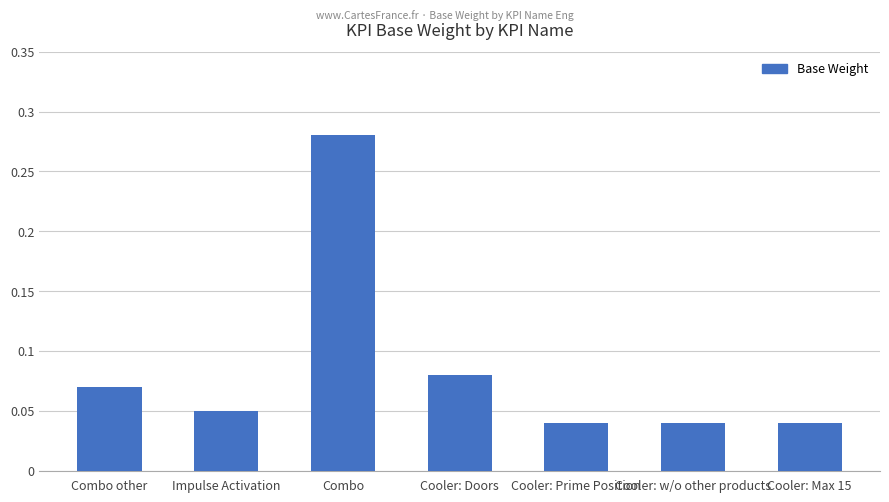

How many categories are shown in the chart?

7